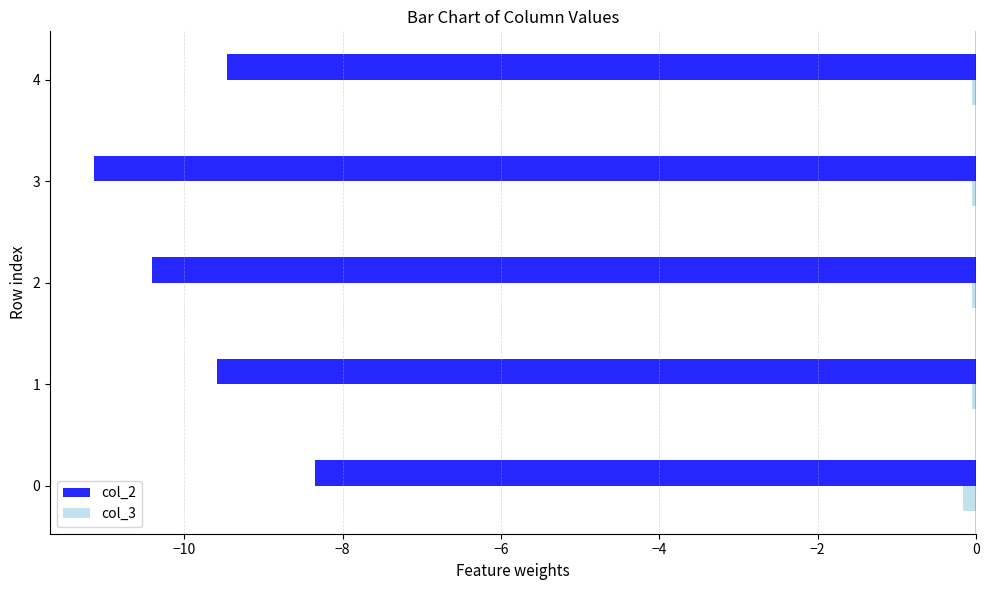

List the series in order of their peak value, highest first.

col_3, col_2